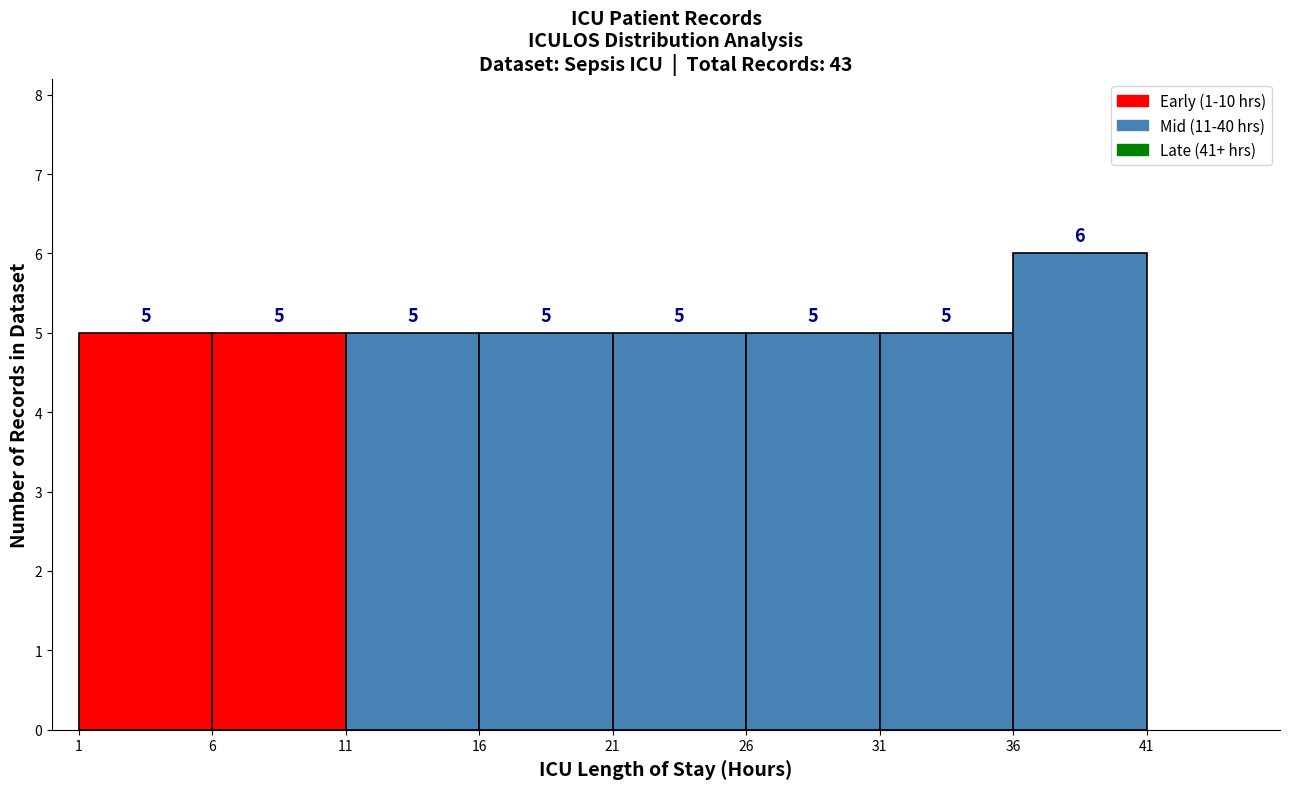

Reading left to right, transcribe this chart: for each bar, give the range it covers on the x-axis and its height.

1 to 6: 5
6 to 11: 5
11 to 16: 5
16 to 21: 5
21 to 26: 5
26 to 31: 5
31 to 36: 5
36 to 41: 6